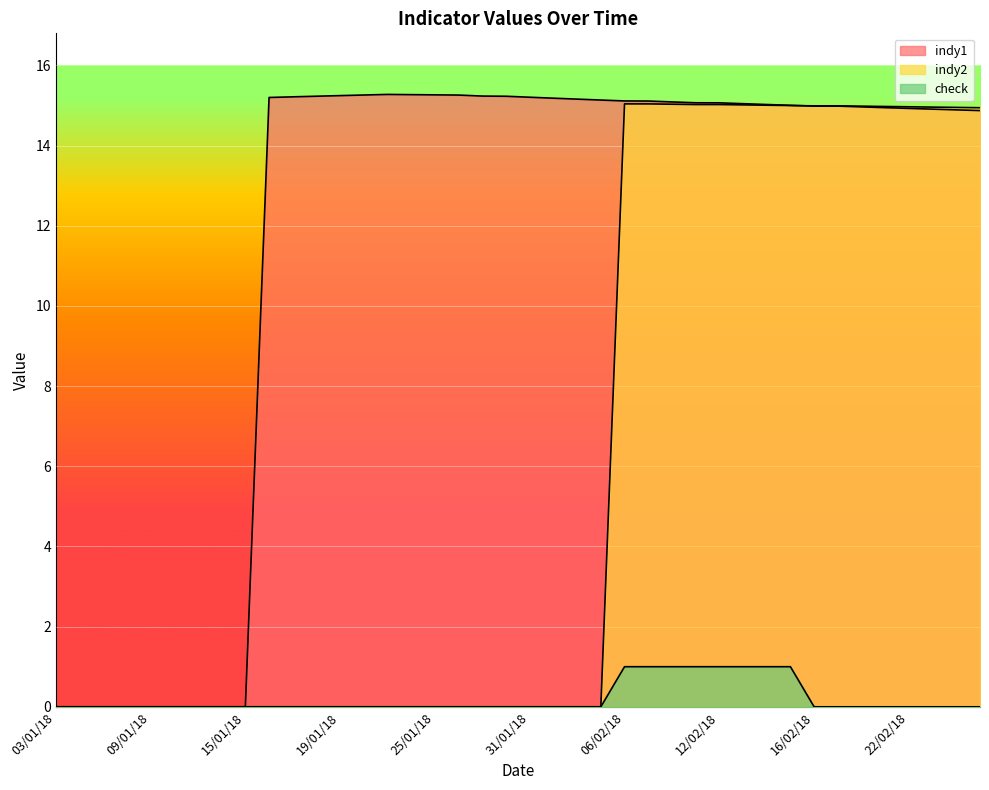

What is the total value across all series at 31/01/18?

15.2